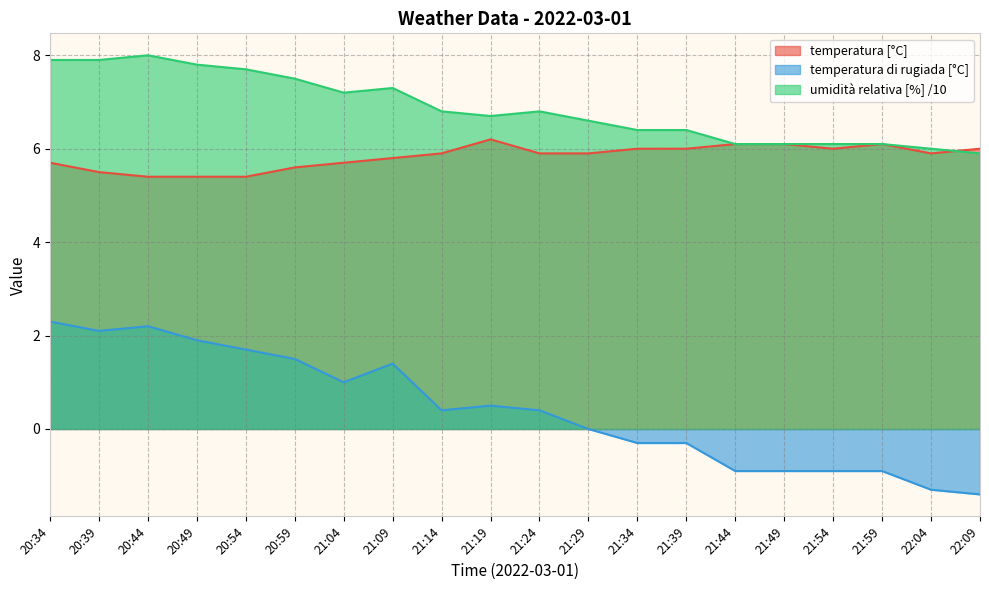

What is the difference between the highest and lowest values at 21:29?

6.6